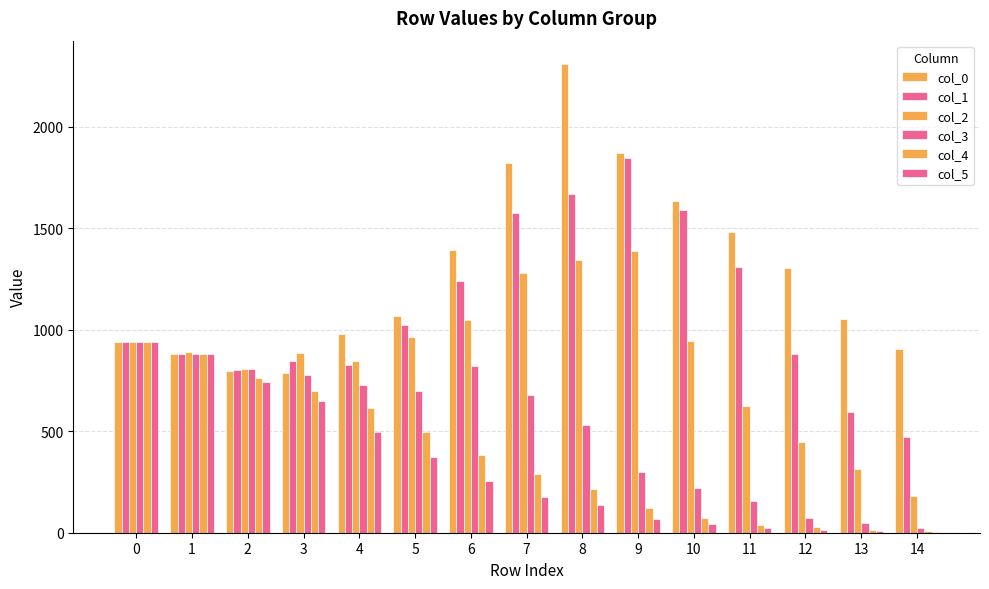

What is the total value across all series at 4?

4498